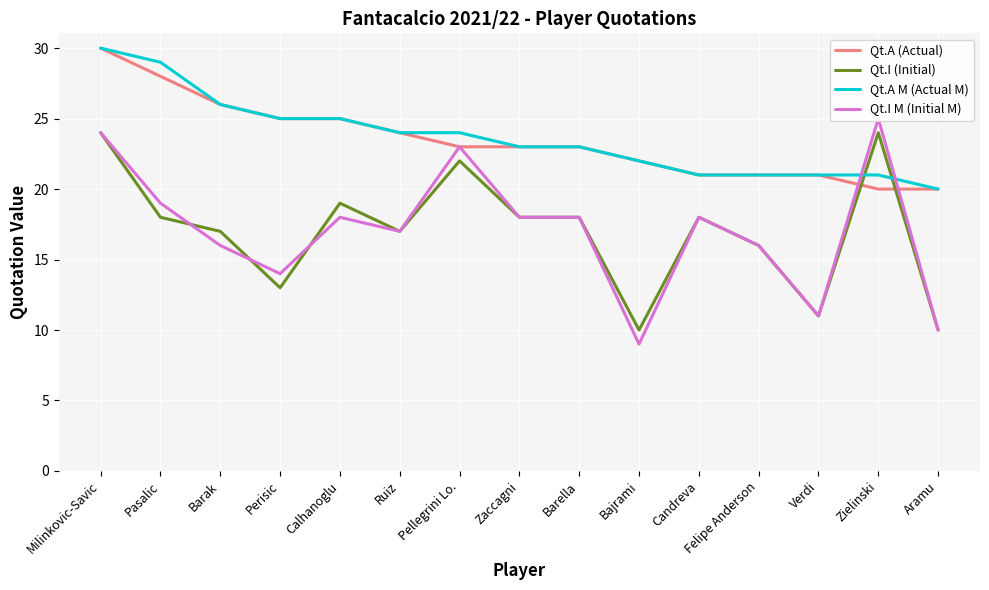

What position from the right is Candreva?

5